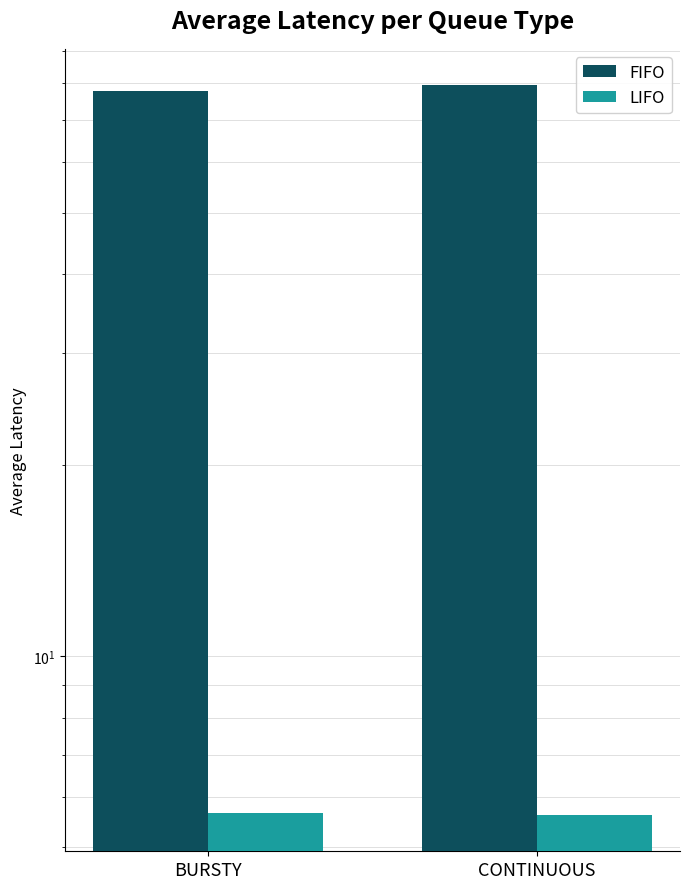

How many groups of bars are there?

2